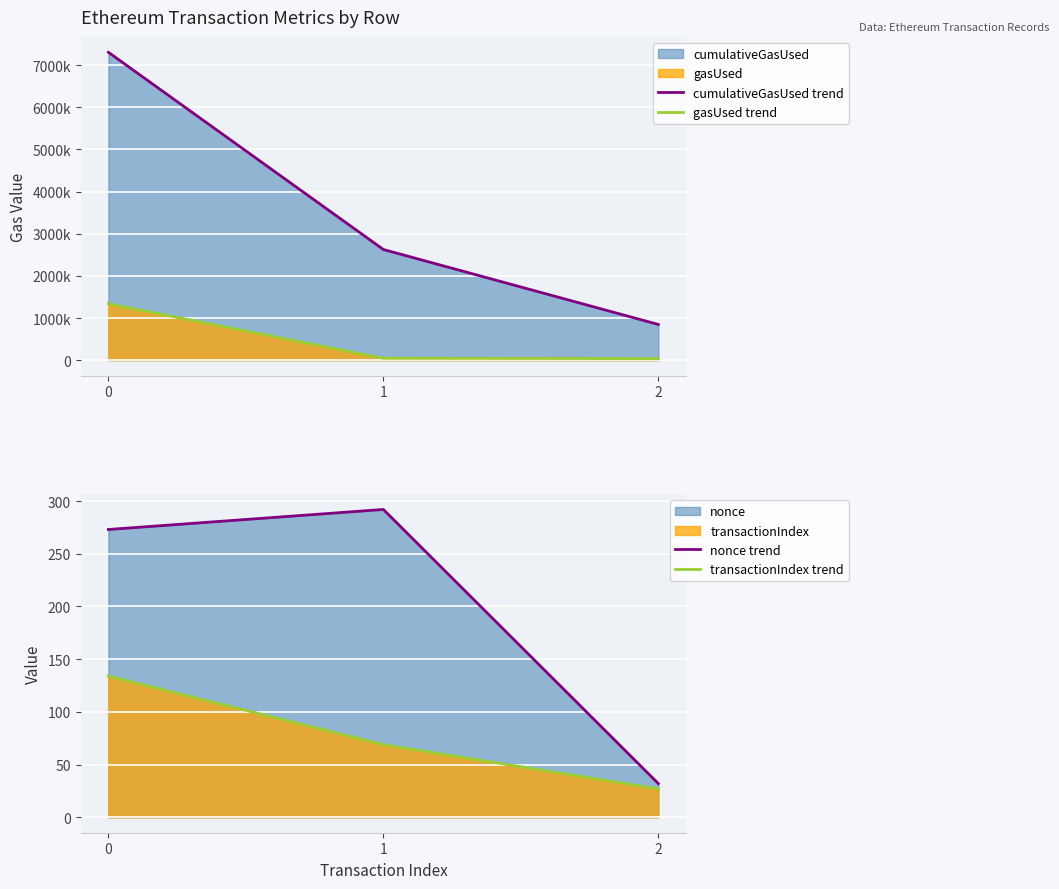

The nonce trend series shows 151 at 1. True or false?

False